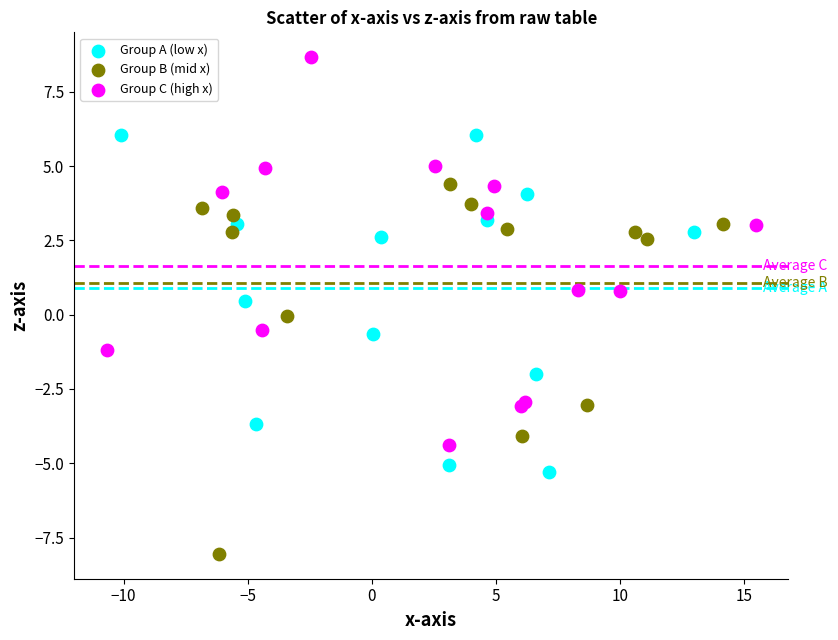

Which series contains the highest Y value?

Group C (high x)